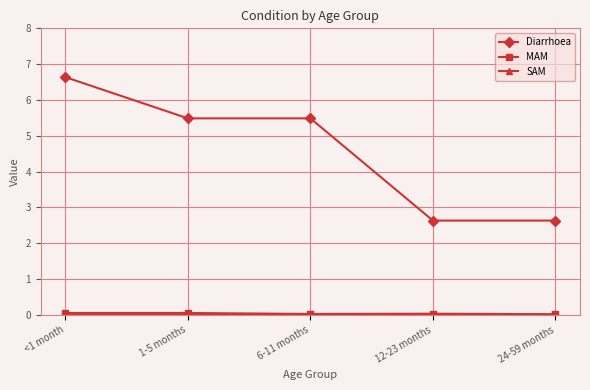

Which series has the largest range (max minus min)?

Diarrhoea